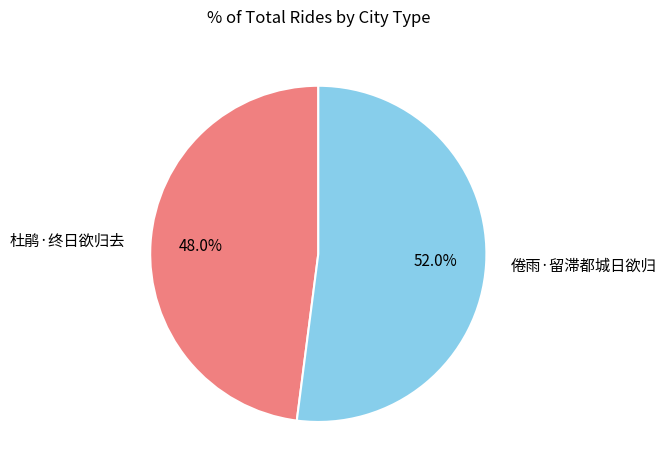

The 杜鹃·终日欲归去 slice represents 48% of the pie. True or false?

True